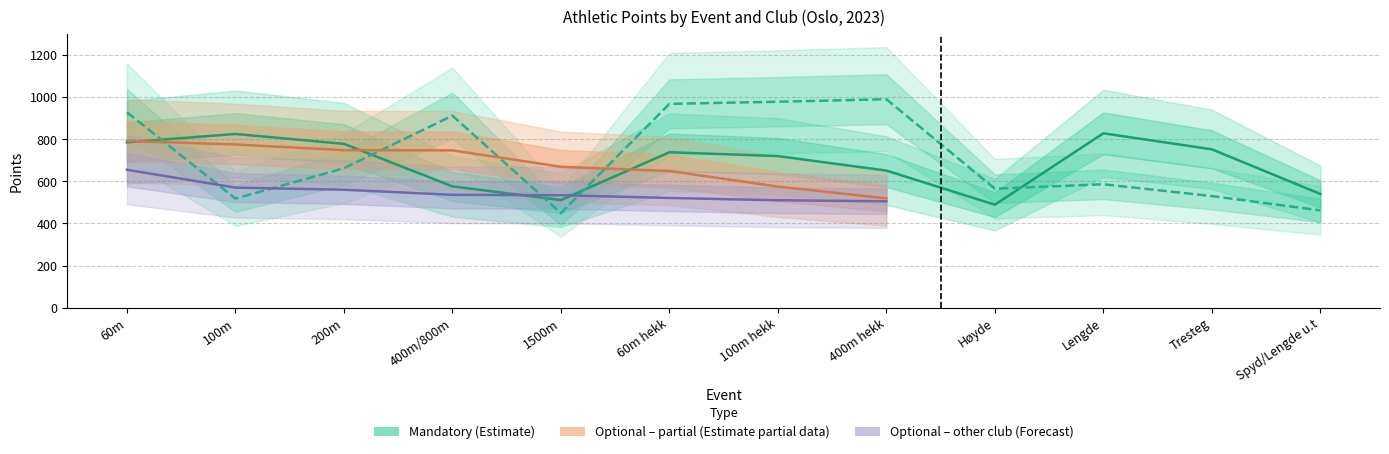

What is the difference between the highest and lowest values at Tresteg?

222